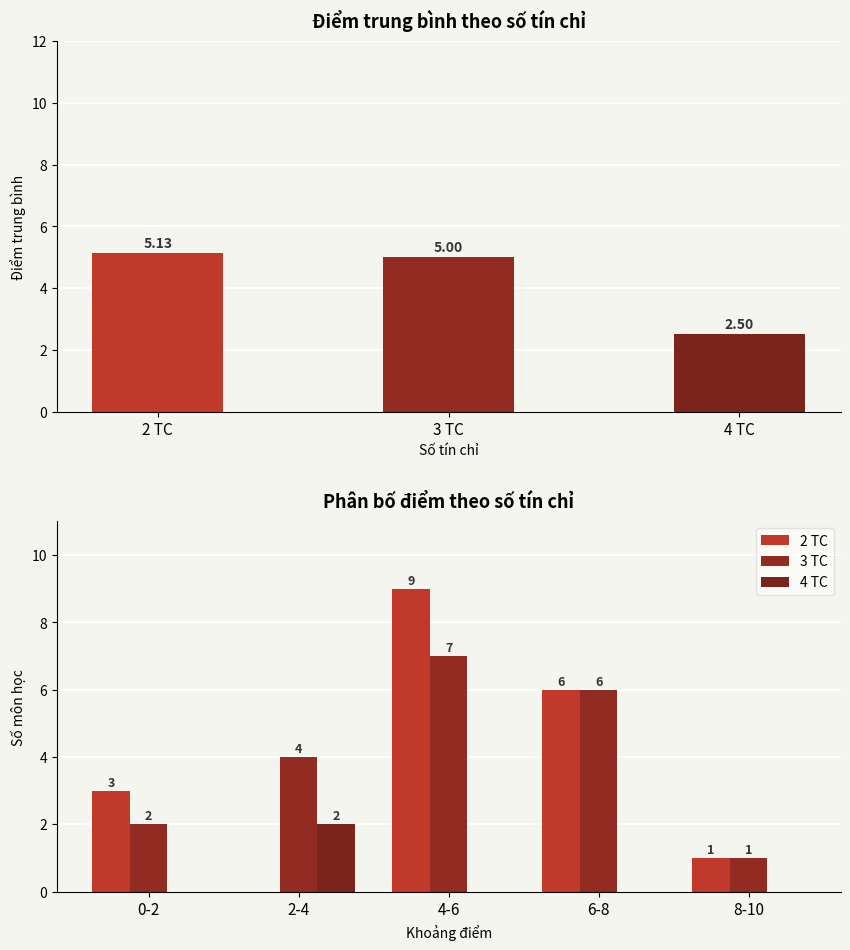

What are all the series names shown in the legend?

2 TC, 3 TC, 4 TC